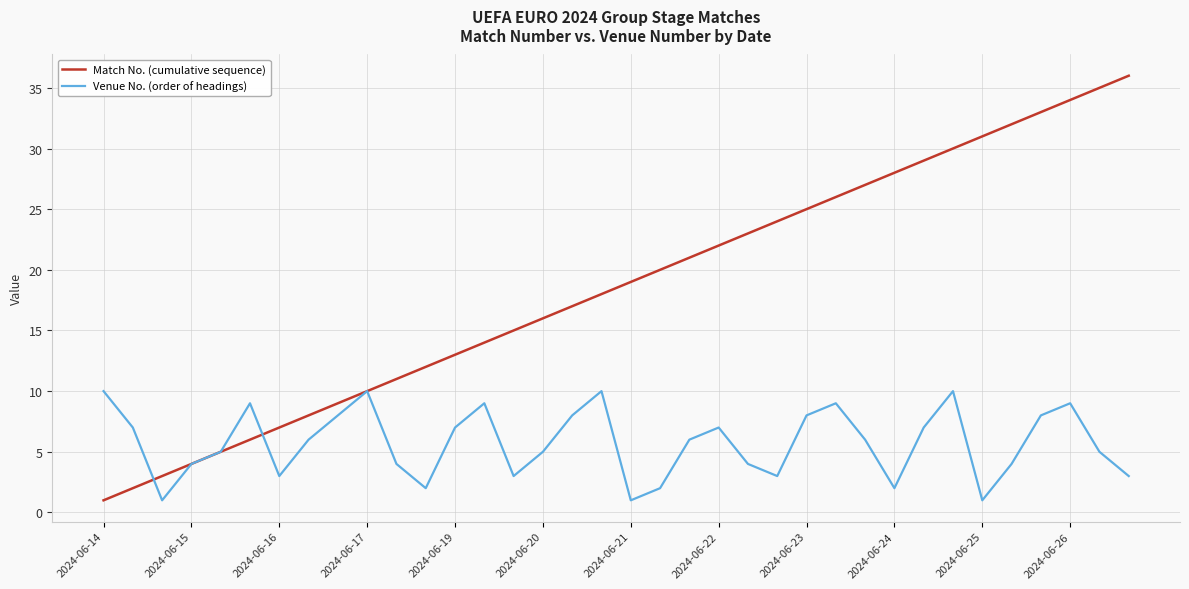

Rank the series by their maximum value, from highest to lowest.

Match No. (cumulative sequence), Venue No. (order of headings)